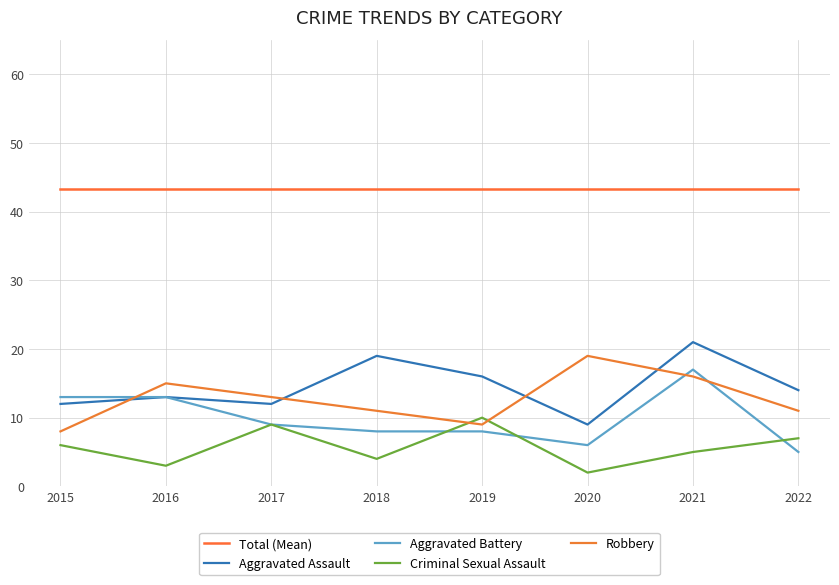

Does the chart have visible grid lines?

Yes